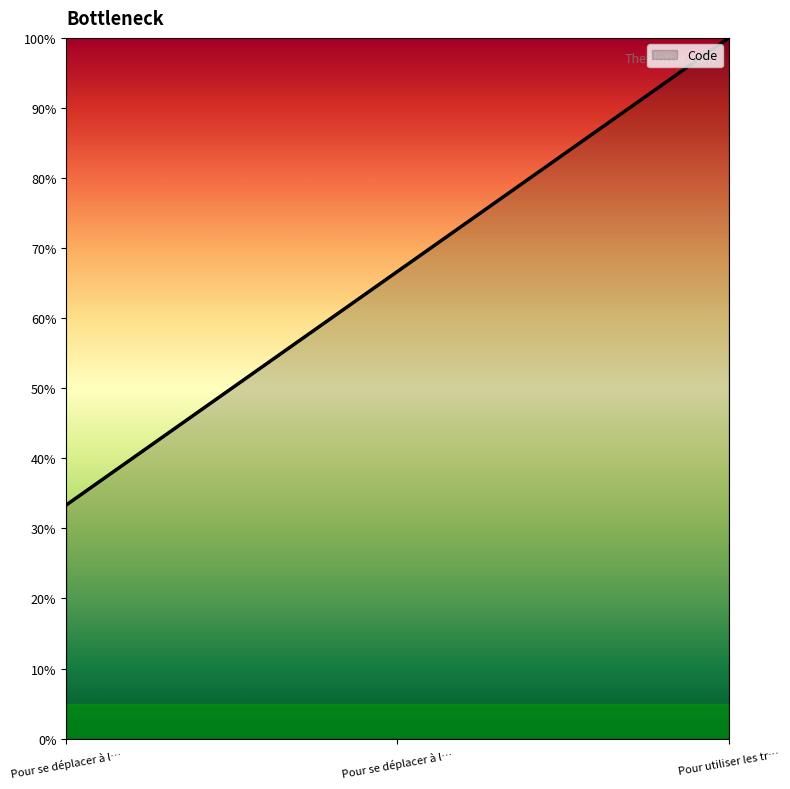

Does the chart display data point markers on the line(s)?

No